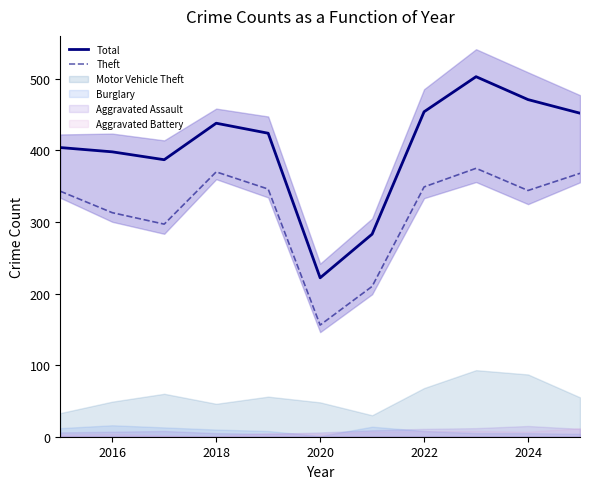

True or false: Theft has more than 1 interior local peaks.

True